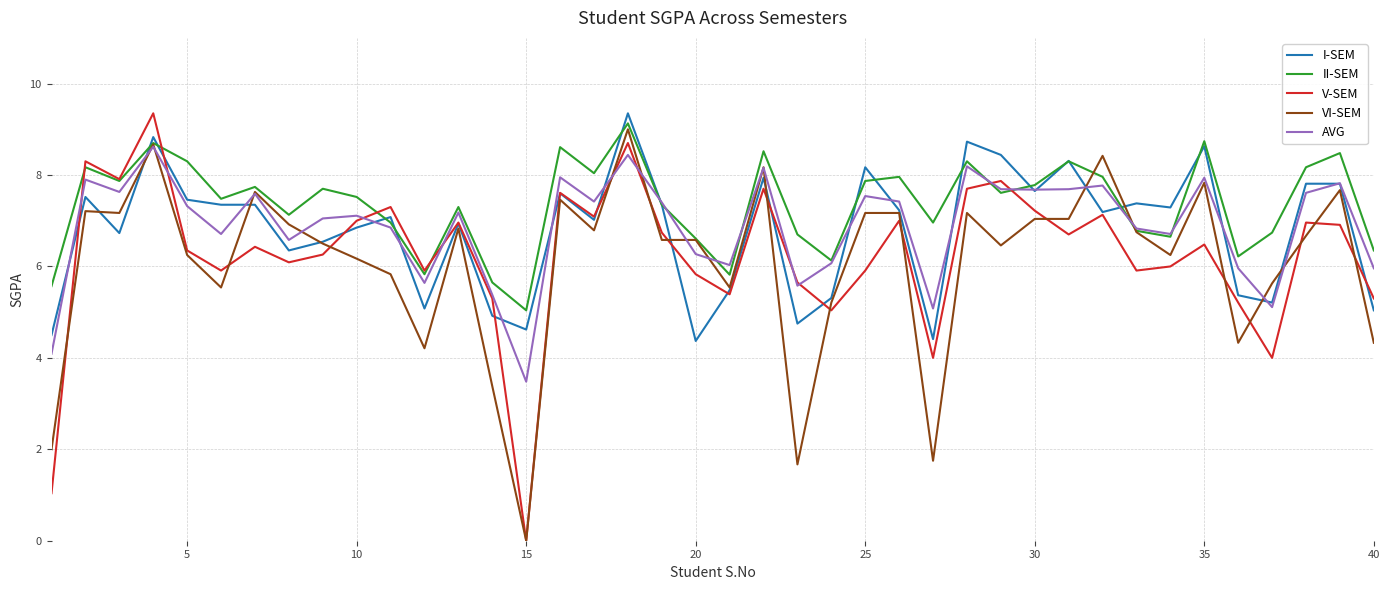

Which series ends up on top after the final intersection of VI-SEM and II-SEM?

II-SEM